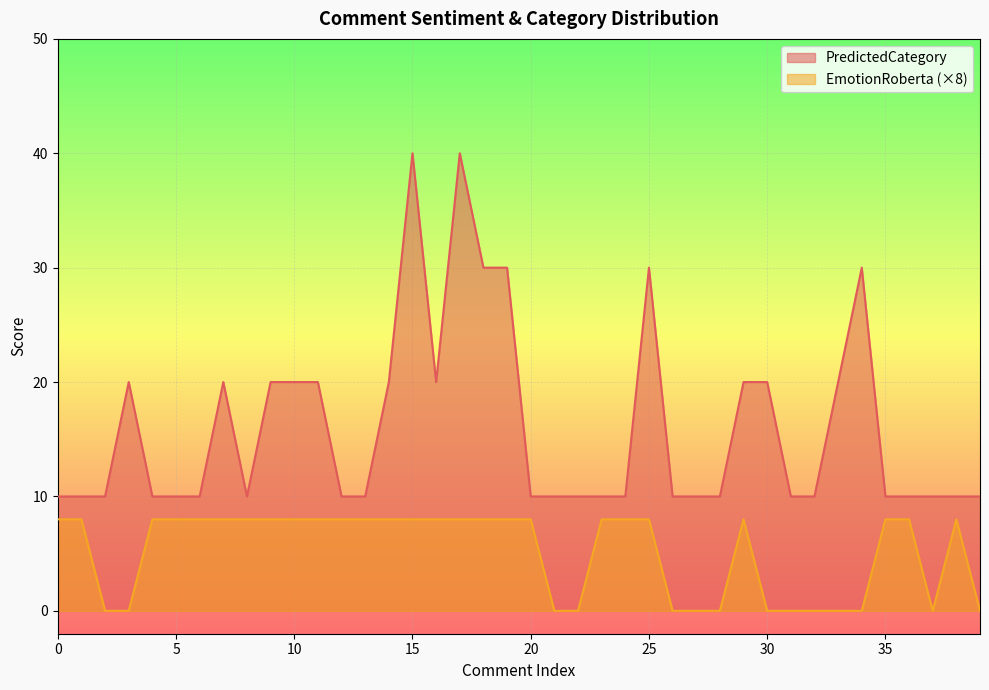

Which series has the largest range (max minus min)?

PredictedCategory